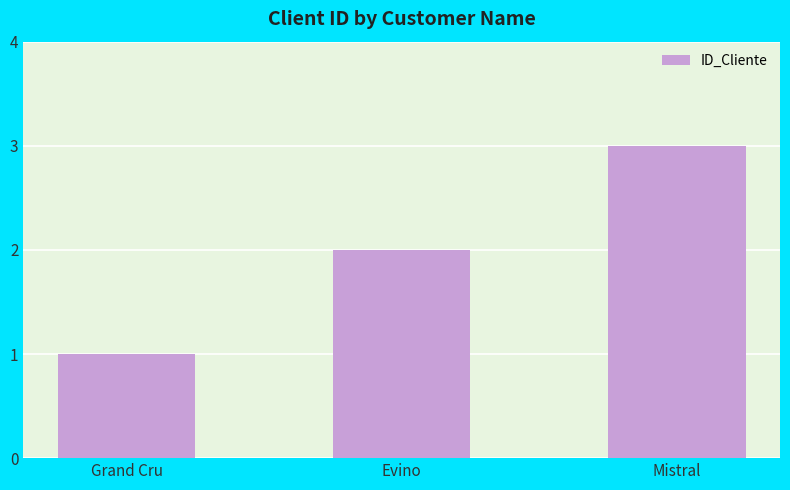

What is the label of the 1st bar from the right?

Mistral